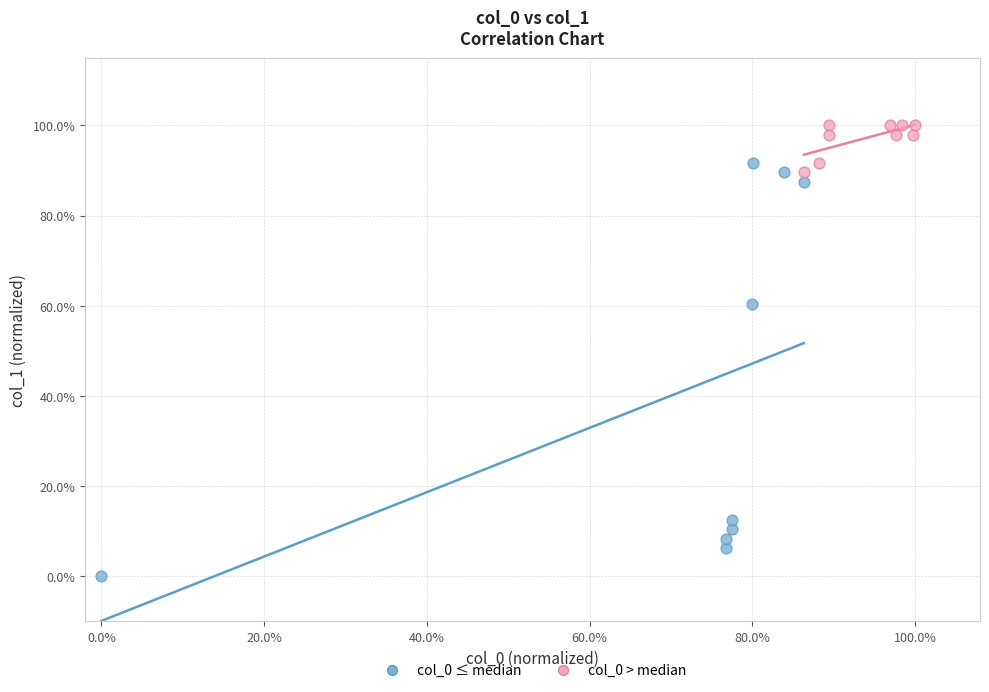

Which series reaches the maximum Y coordinate?

col_0 > median